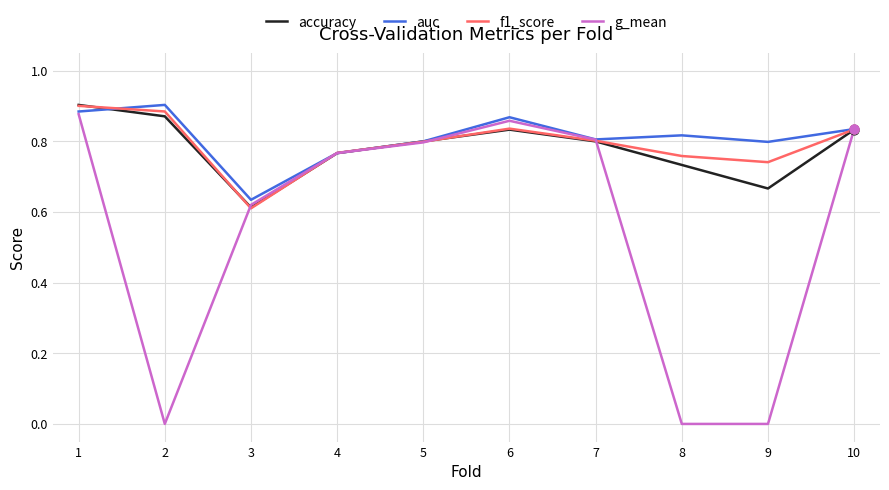

What are all the series names shown in the legend?

accuracy, auc, f1_score, g_mean